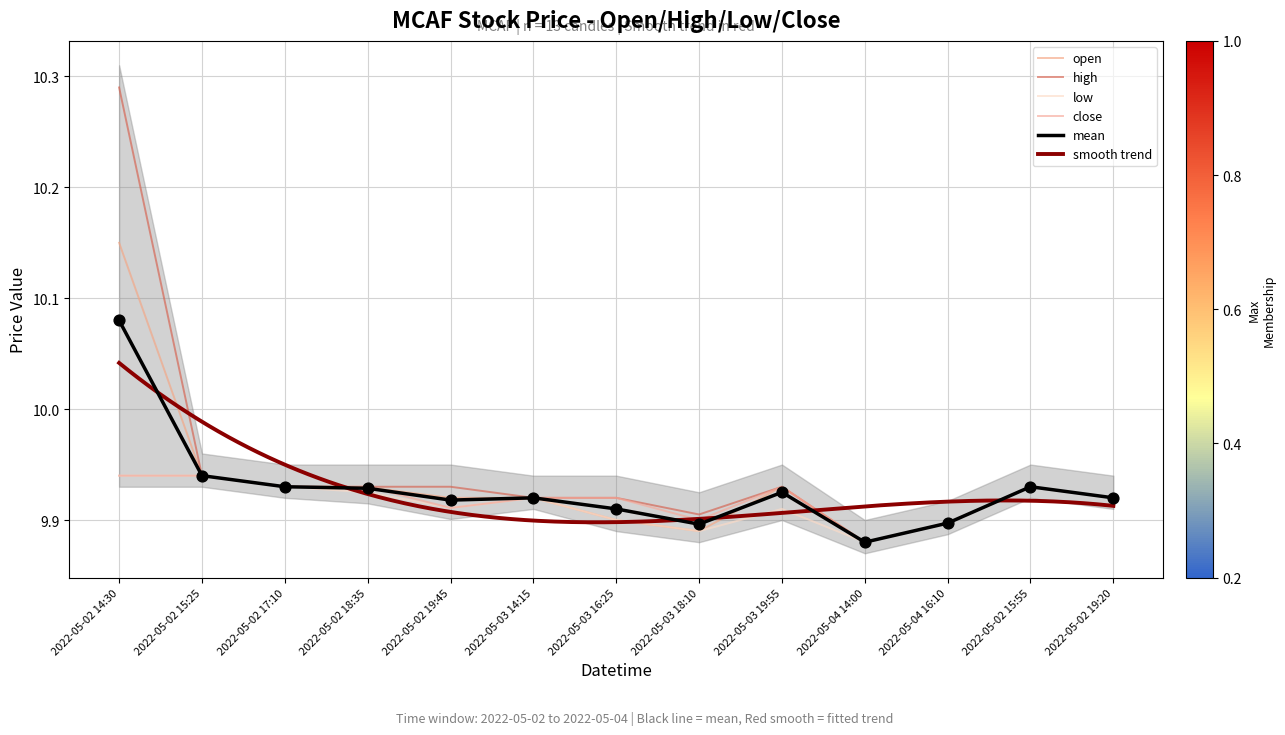

Which series has the widest spread of Y values?

high